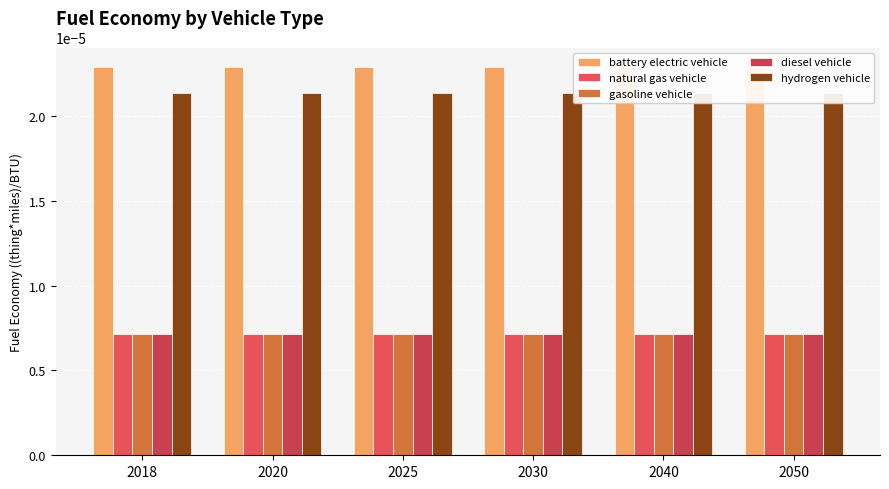

How many distinct data groups are displayed?

5